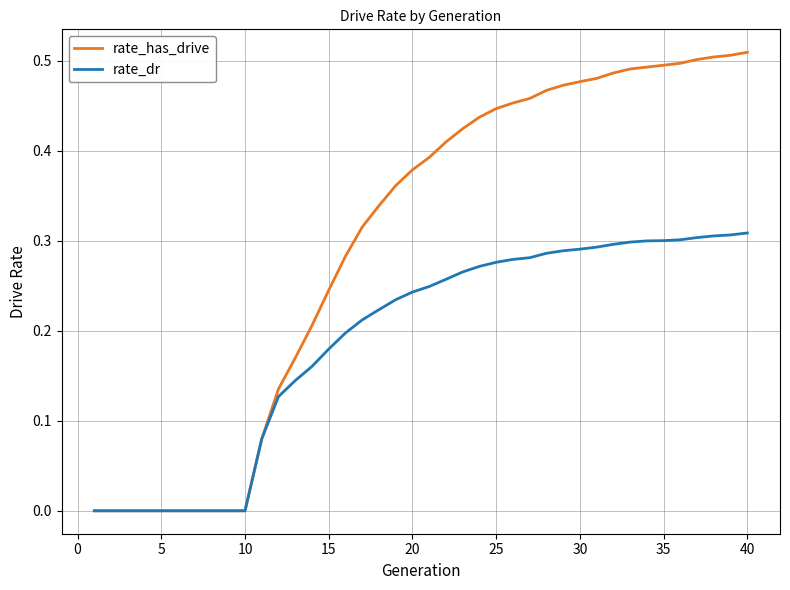

Which series has the largest total across all categories?

rate_has_drive